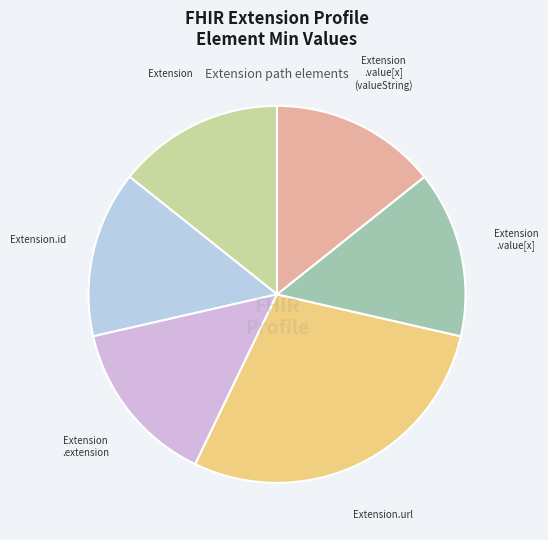

How many slices are in this pie chart?

6